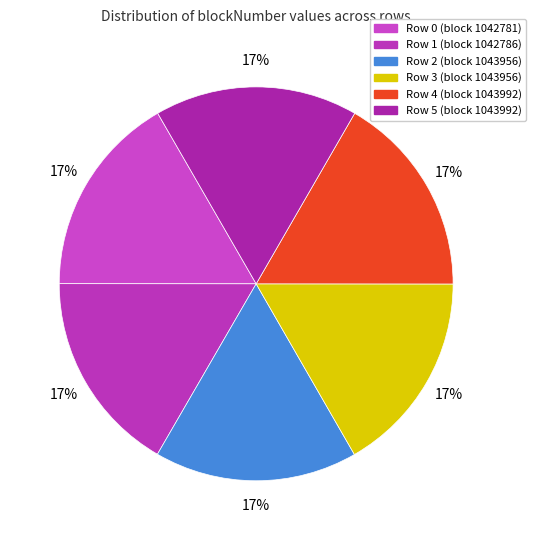

Which category has the smallest portion of the pie?

Row 0